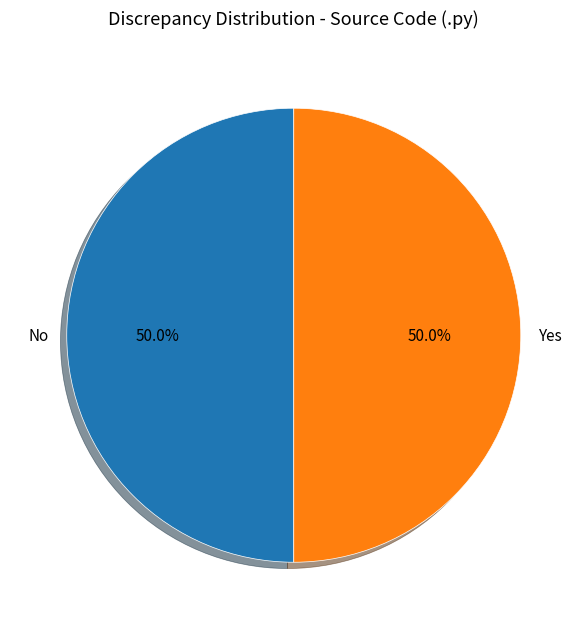

Approximately how many times larger is the value at No compared to Yes?

1.0